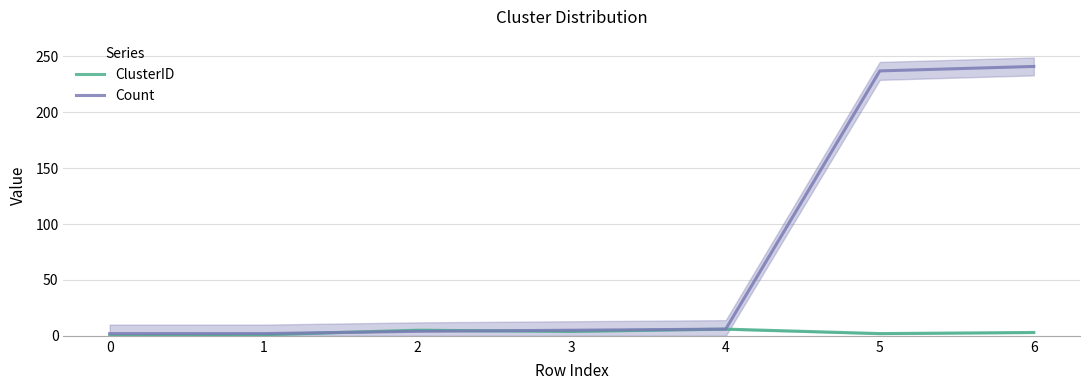

List the labels in order of ClusterID value, smallest first.

0, 1, 5, 6, 3, 2, 4